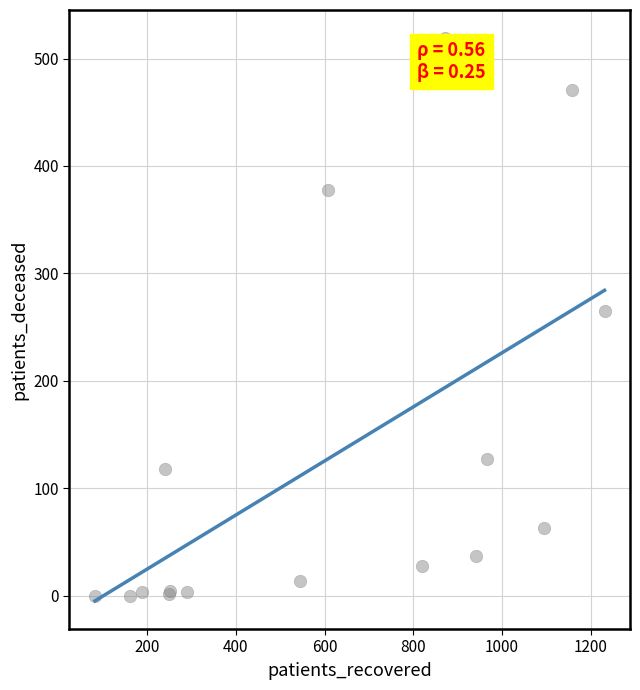

What Y value in the scatter plot is closest to 259?

265